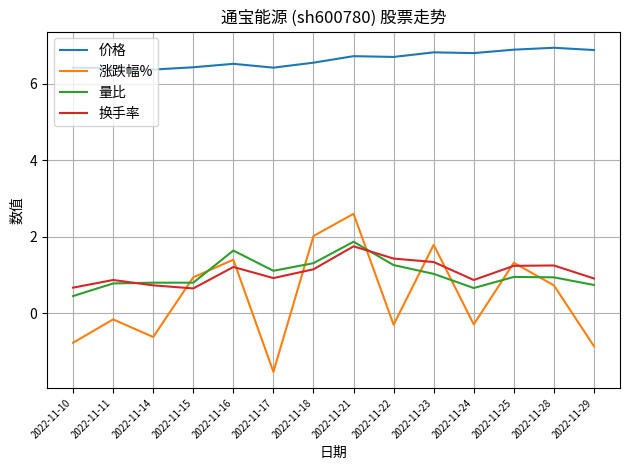

What is the minimum value for 价格?

6.4